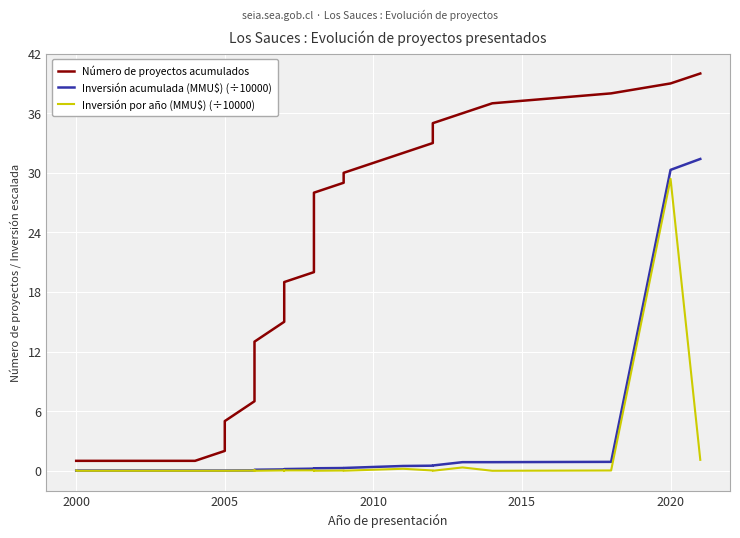

Is the value of Inversión acumulada (MMU$) (÷10000) at 17 greater than the value of Número de proyectos acumulados at 14?

No